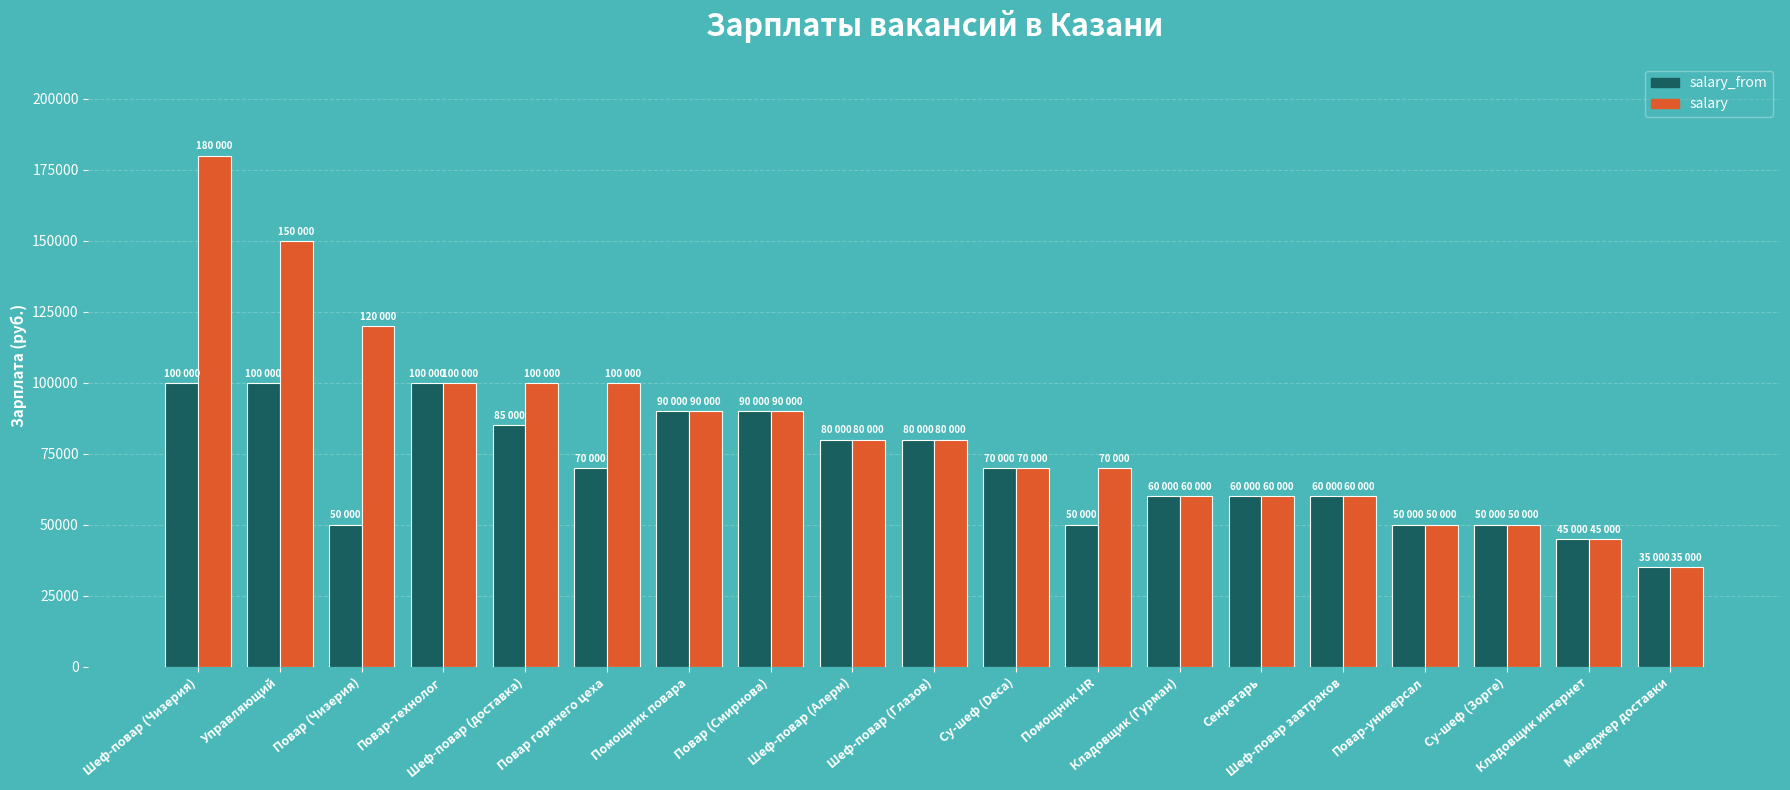

What is the difference between the maximum and second lowest values in the salary_from series?

55000